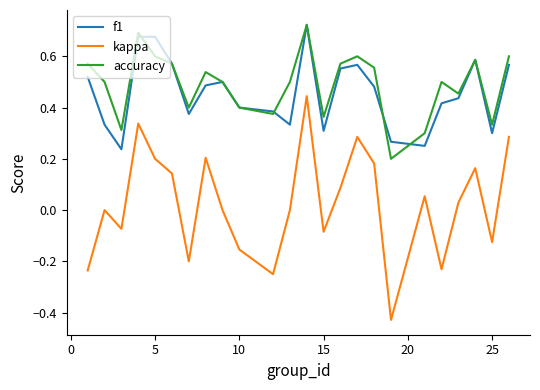

True or false: kappa and f1 intersect in this chart.

False